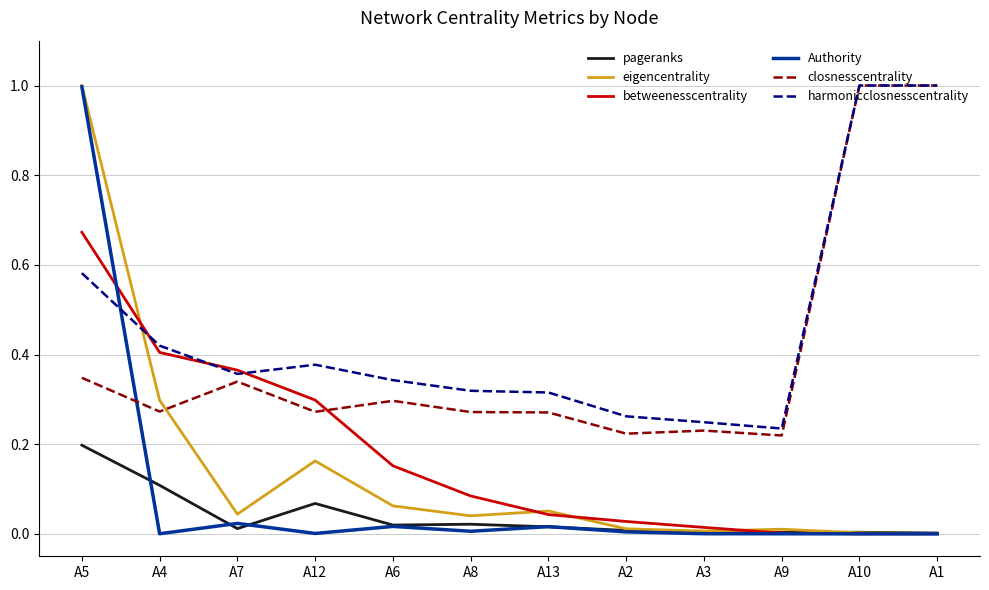

What are all the series names shown in the legend?

pageranks, eigencentrality, betweenesscentrality, Authority, closnesscentrality, harmonicclosnesscentrality